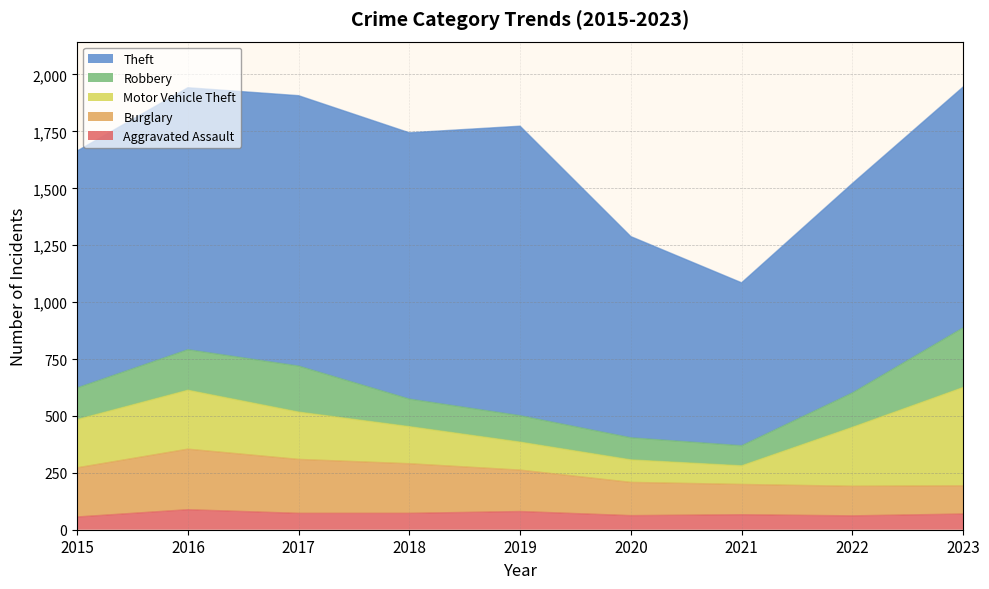

What are all the series names shown in the legend?

Theft, Robbery, Motor Vehicle Theft, Burglary, Aggravated Assault